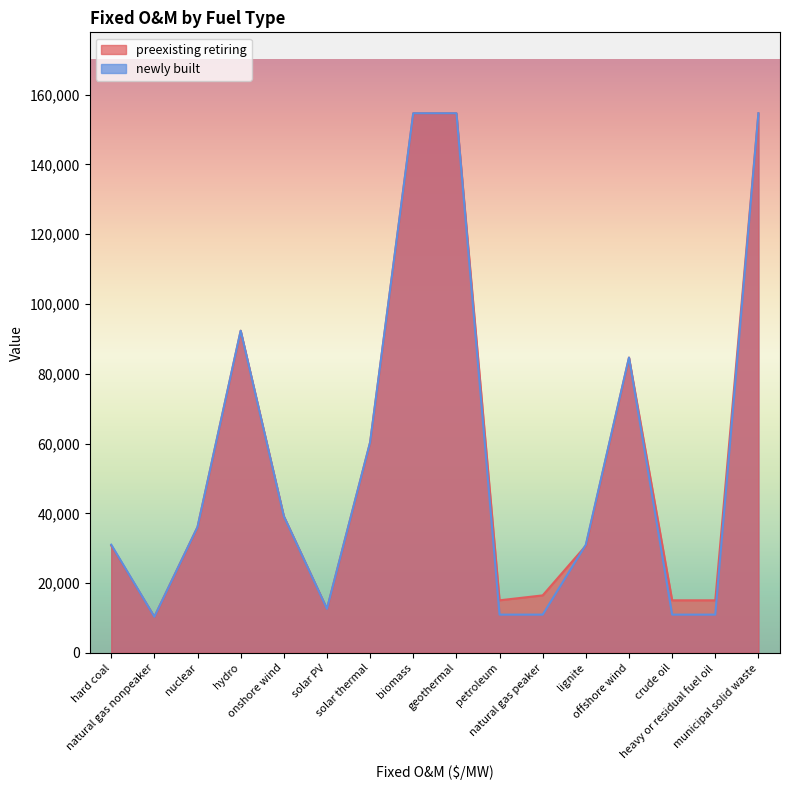

At how many categories does at least one series exceed 134936?

3